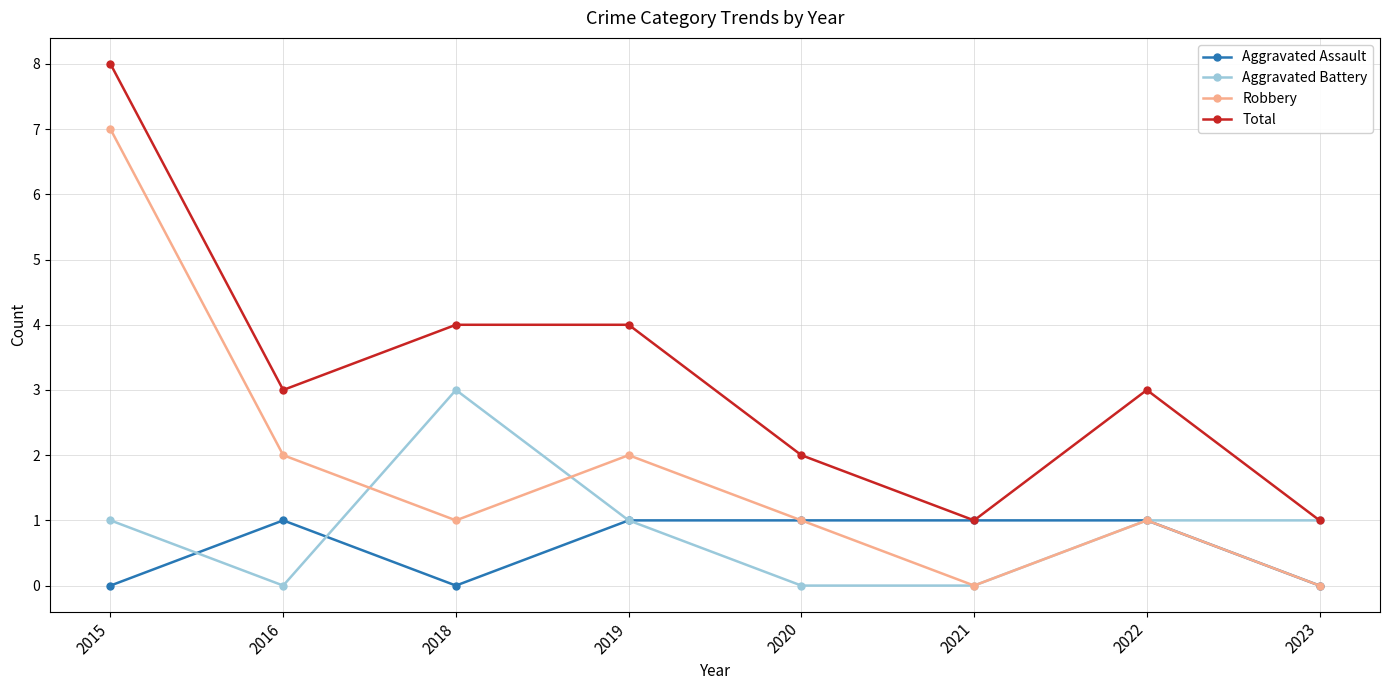

The Aggravated Battery series shows 2 at 2015. True or false?

False